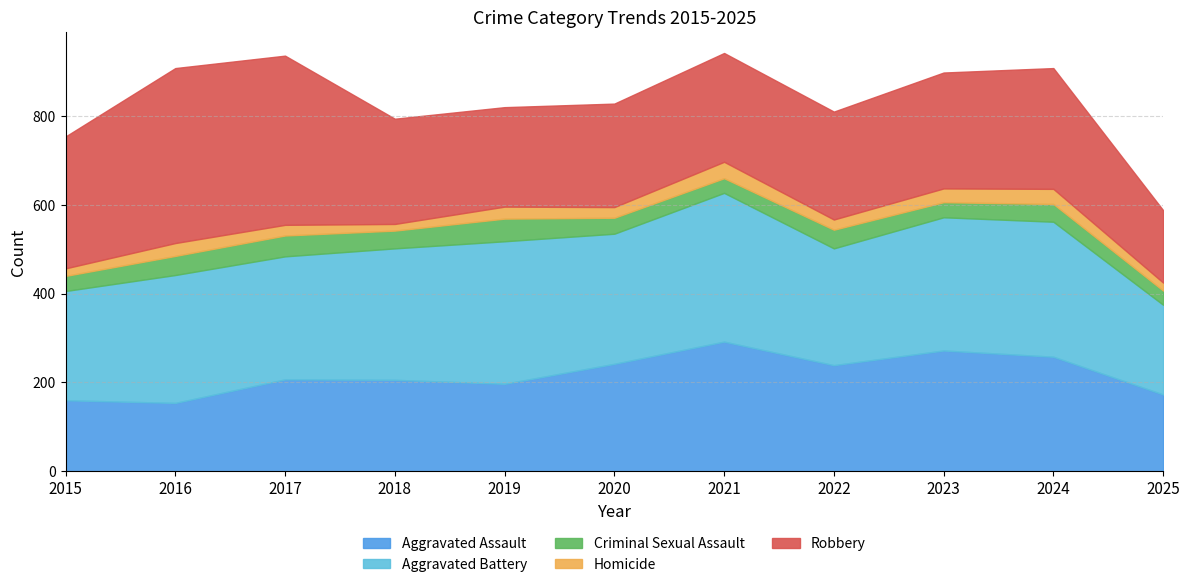

True or false: Criminal Sexual Assault and Homicide intersect in this chart.

True